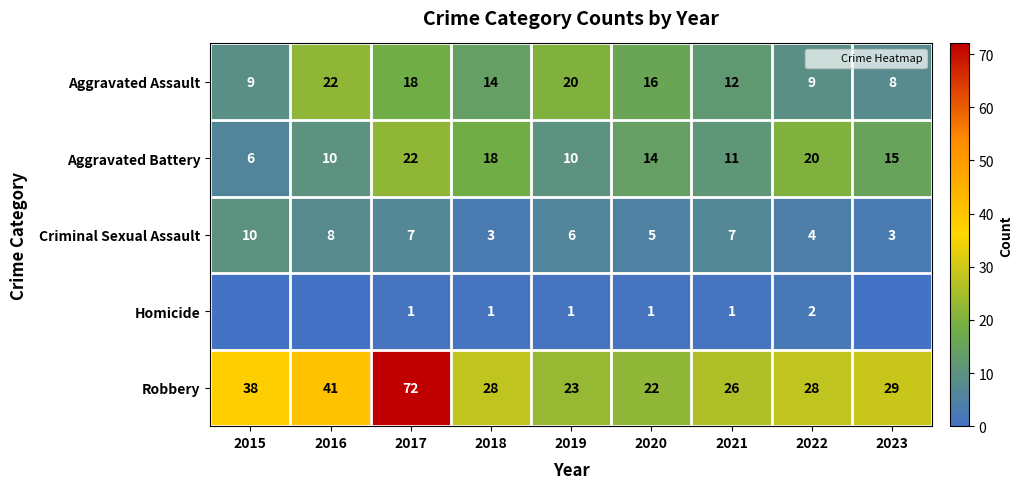

What is the maximum value for Criminal Sexual Assault?

10